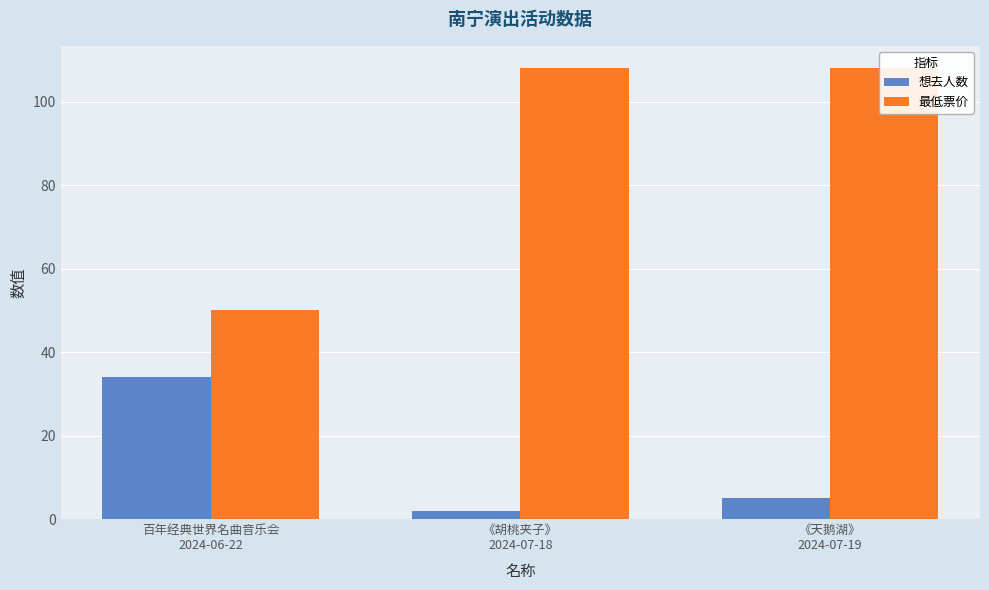

How many bars are there in total?

6